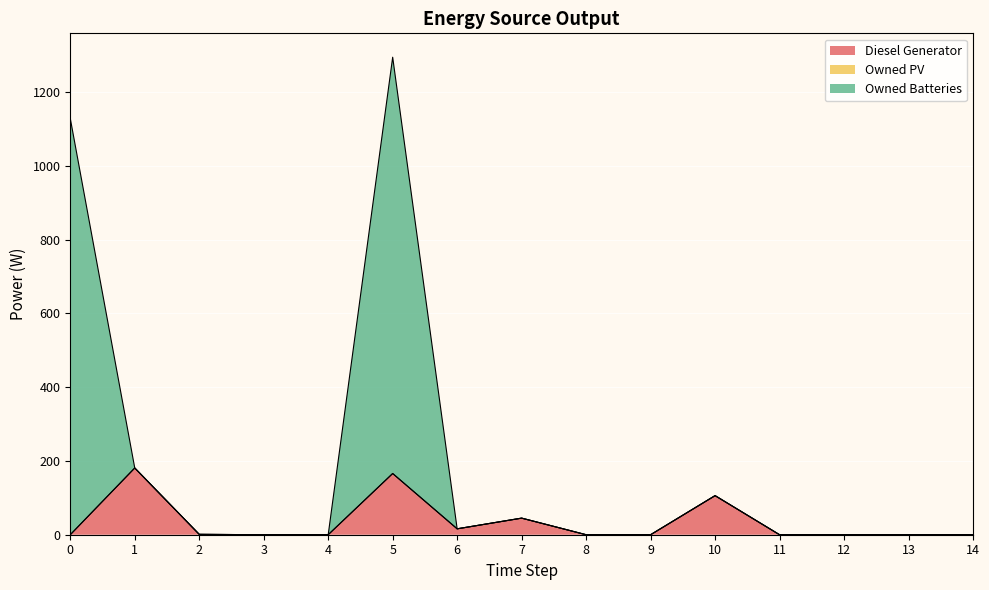

The value of Diesel Generator at 8 is 66. True or false?

False